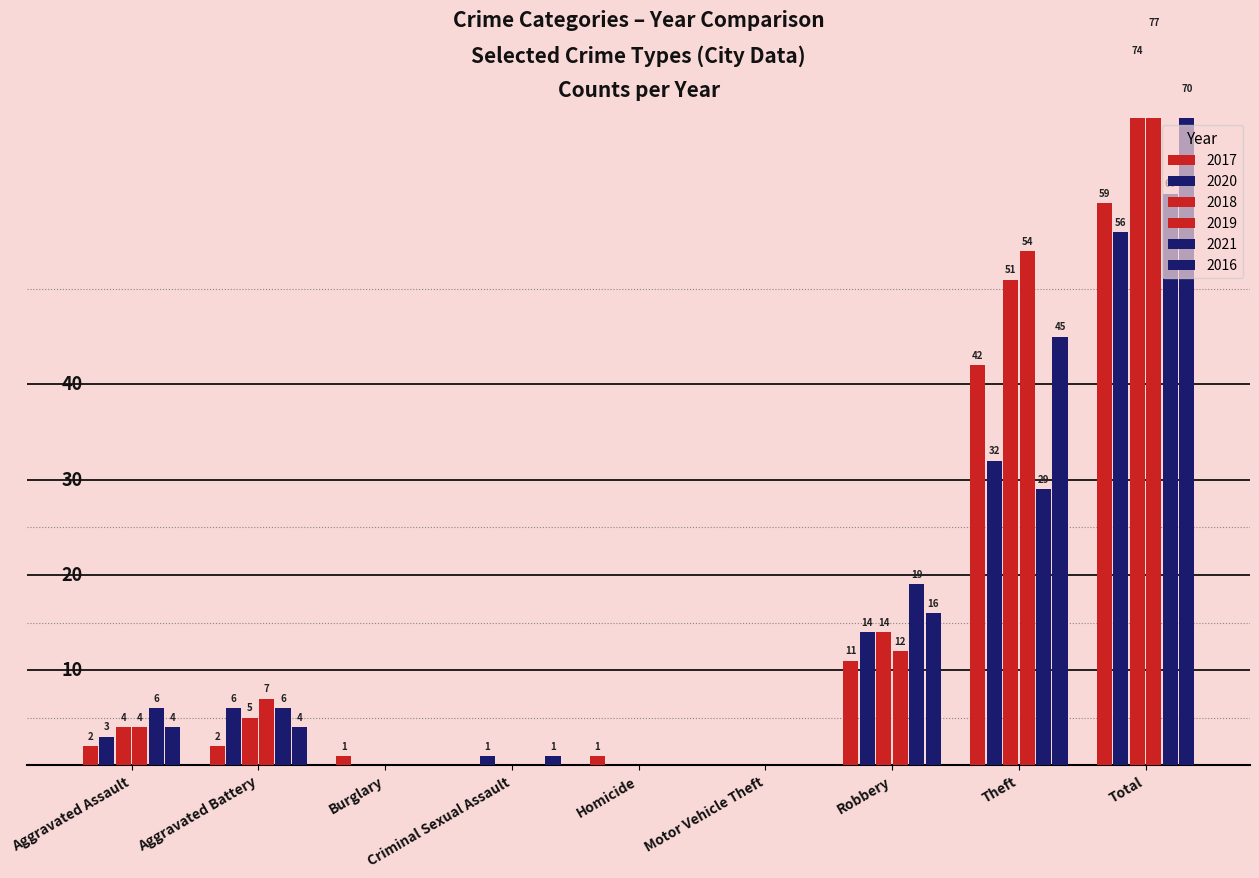

Between Robbery and Aggravated Assault, which is larger?

Robbery